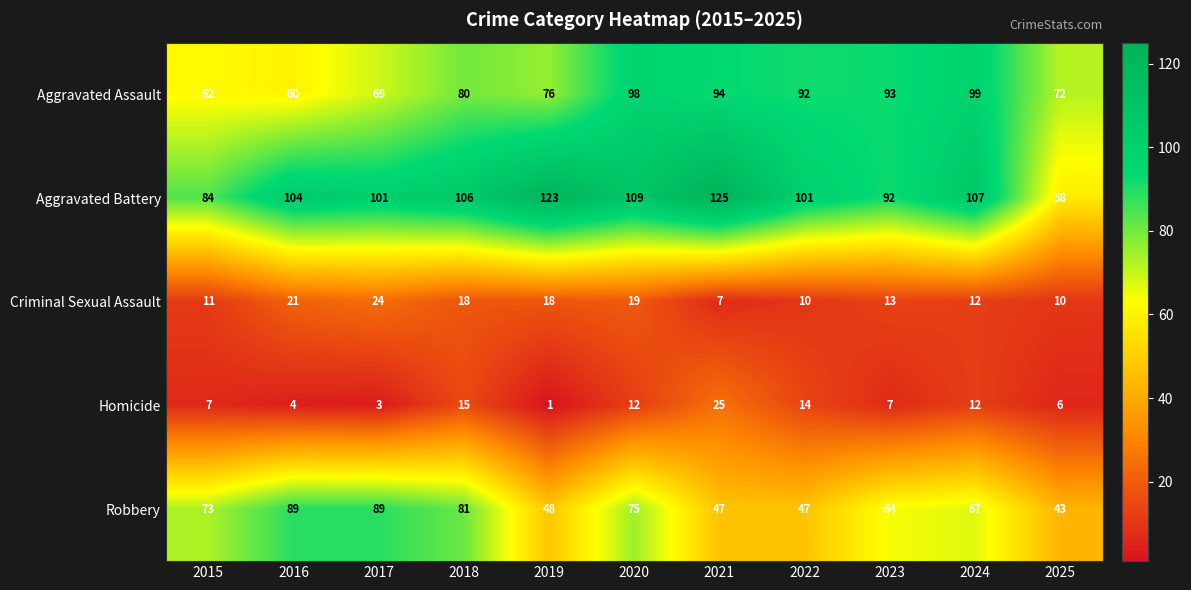

Where is Robbery nearest to the value 66?

2024